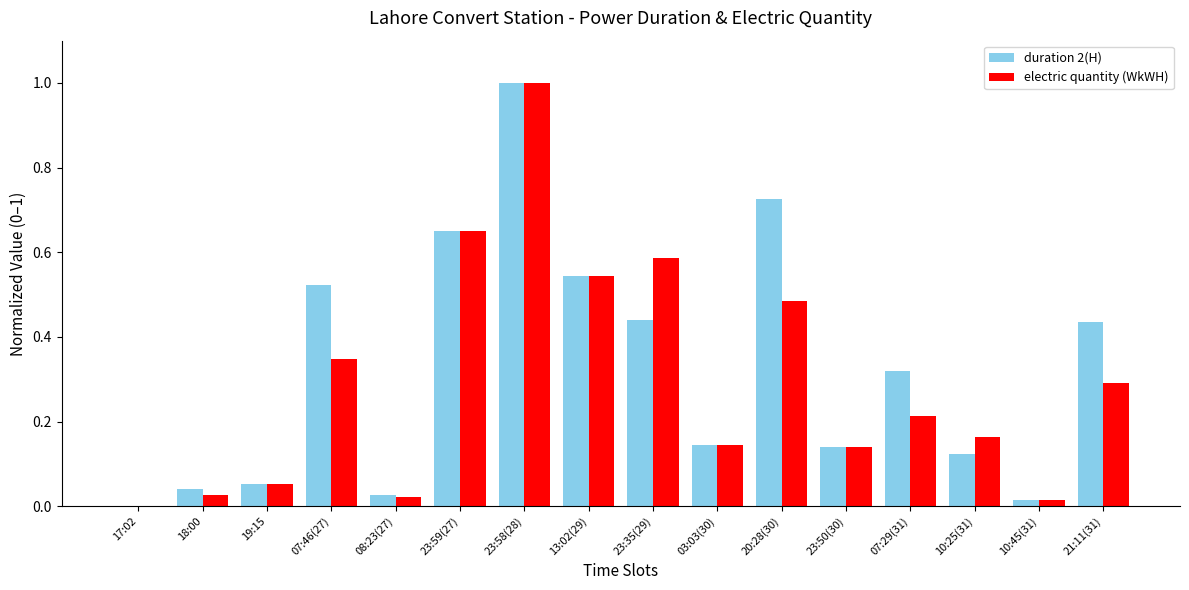

Between 19:15 and 21:11(31), which series saw the biggest shift?

duration 2(H)